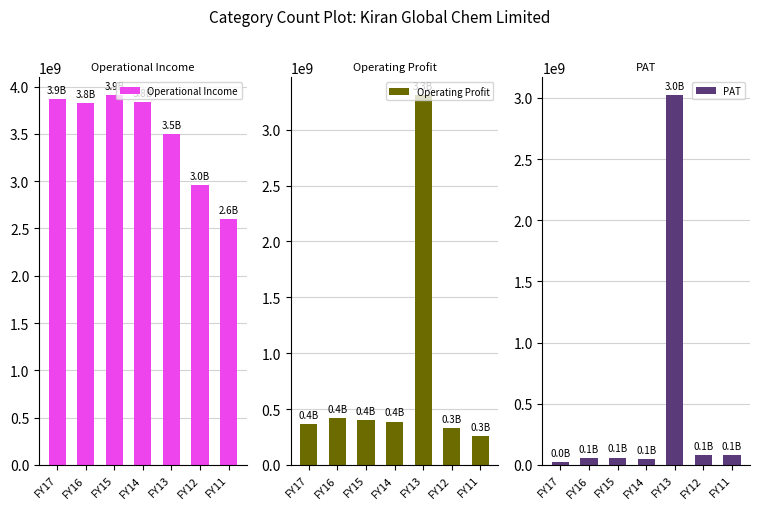

Rank the series at FY16 from lowest to highest value.

PAT, Operating Profit, Operational Income